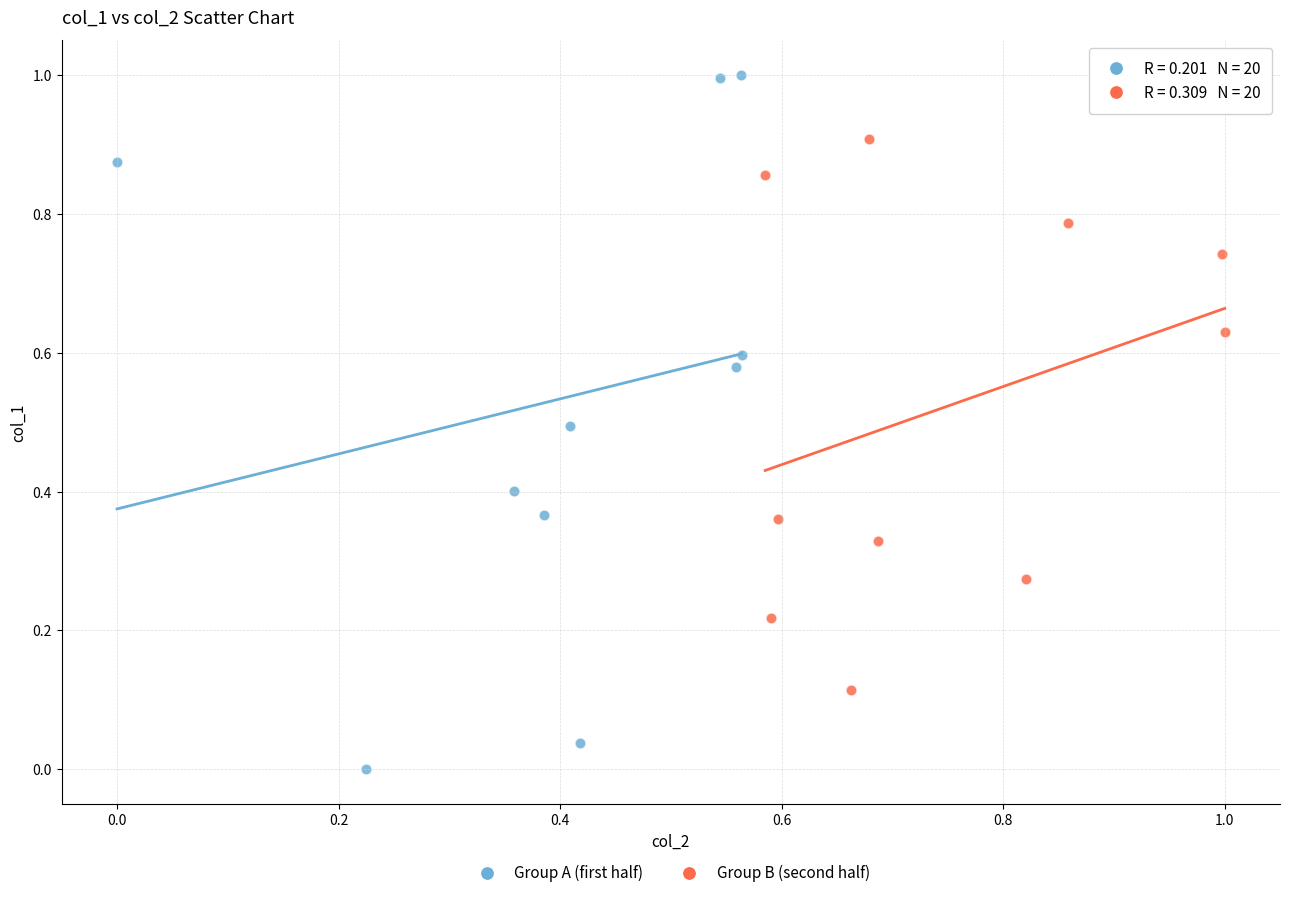

Which series has the widest spread of Y values?

Group A (first half)